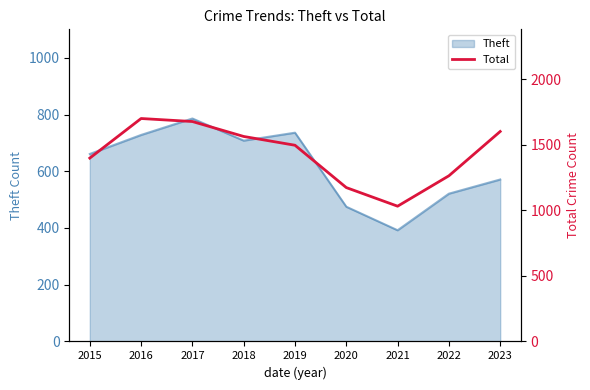

Which has a higher value, 2020 or 2016?

2016